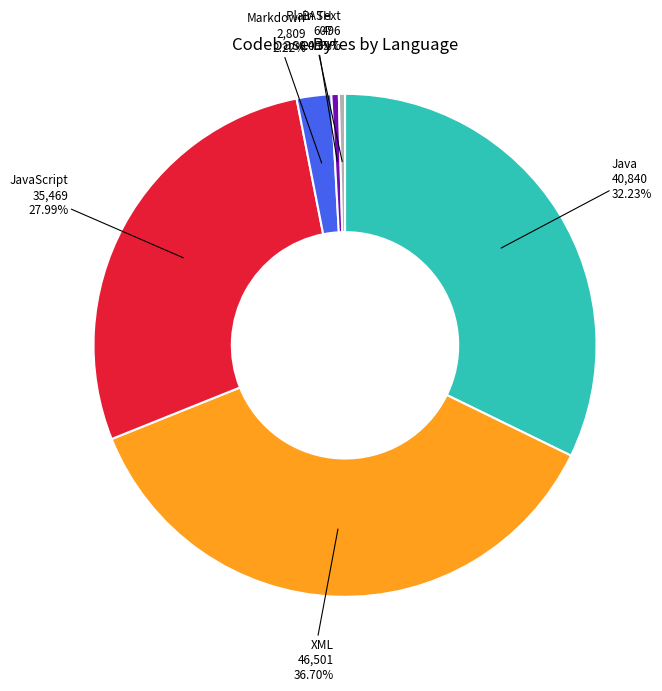

Does any single category account for the majority?

No